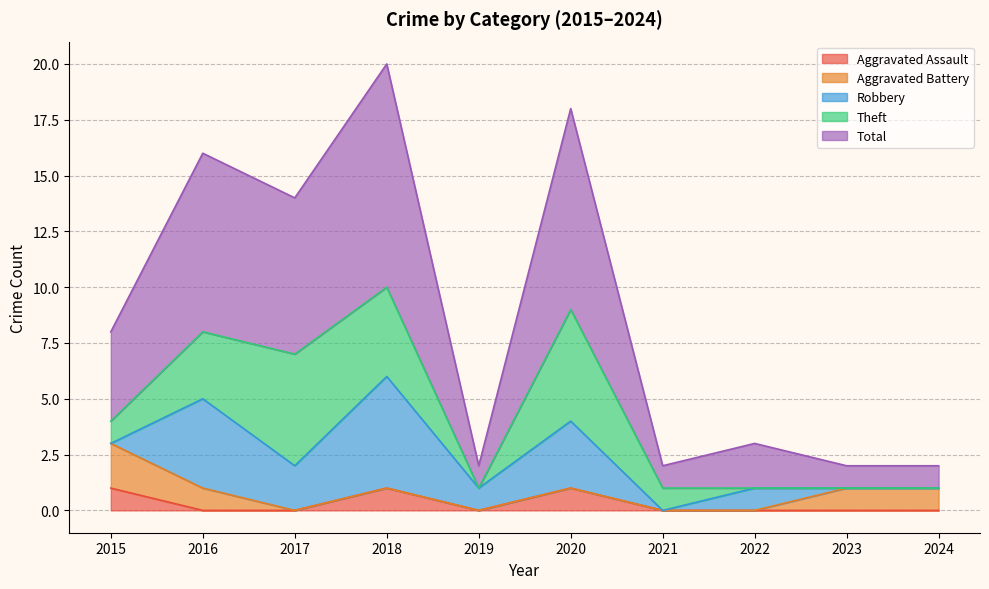

What is the difference between the maximum and minimum values in the Robbery series?

5